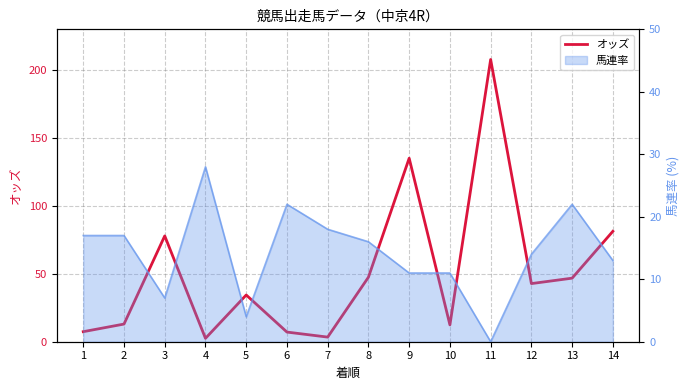

How many data points are less than 42?

7